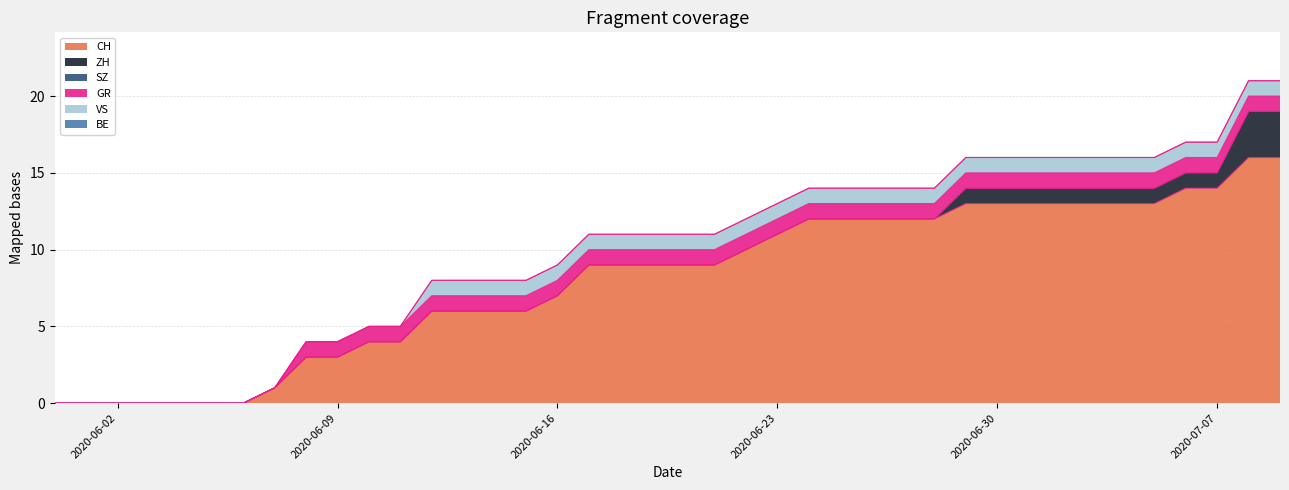

How many lines are shown in the chart?

6